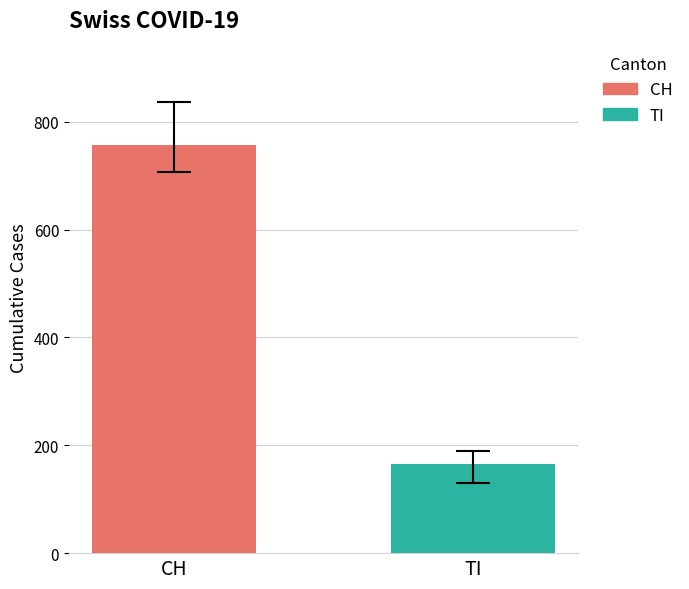

Rank the series by their maximum value, from highest to lowest.

CH, TI